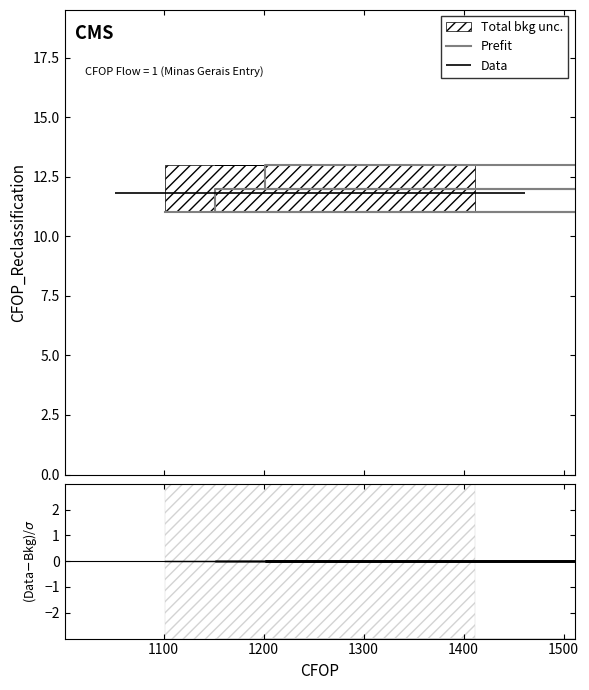

What position from the left is 1101?

1